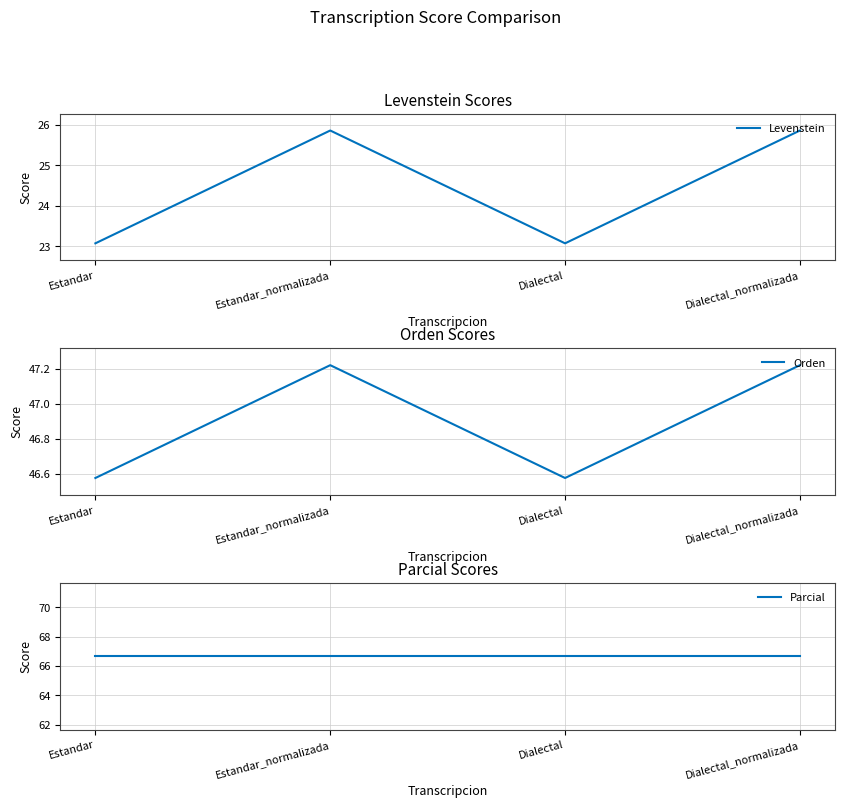

How many series are shown in this chart?

3